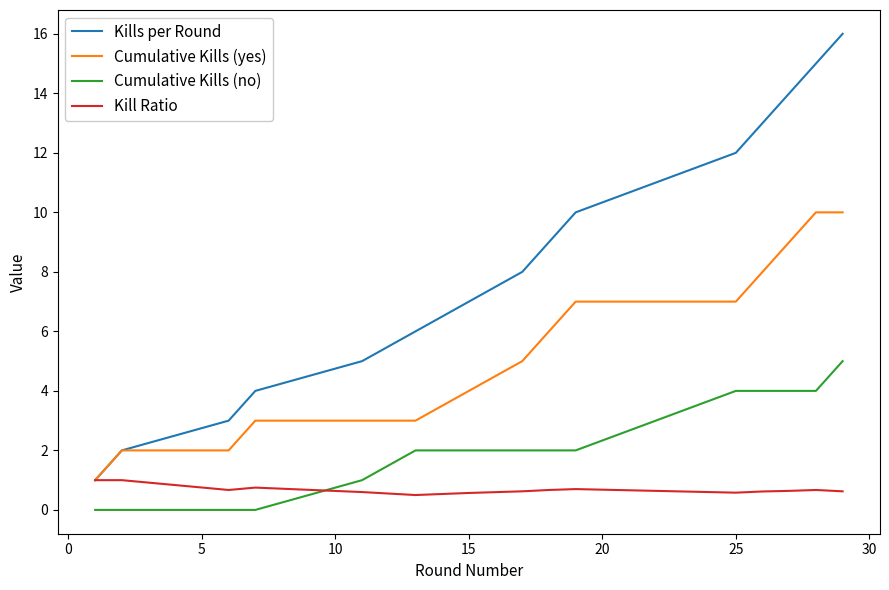

True or false: Kills per Round has more than 2 interior local peaks.

False